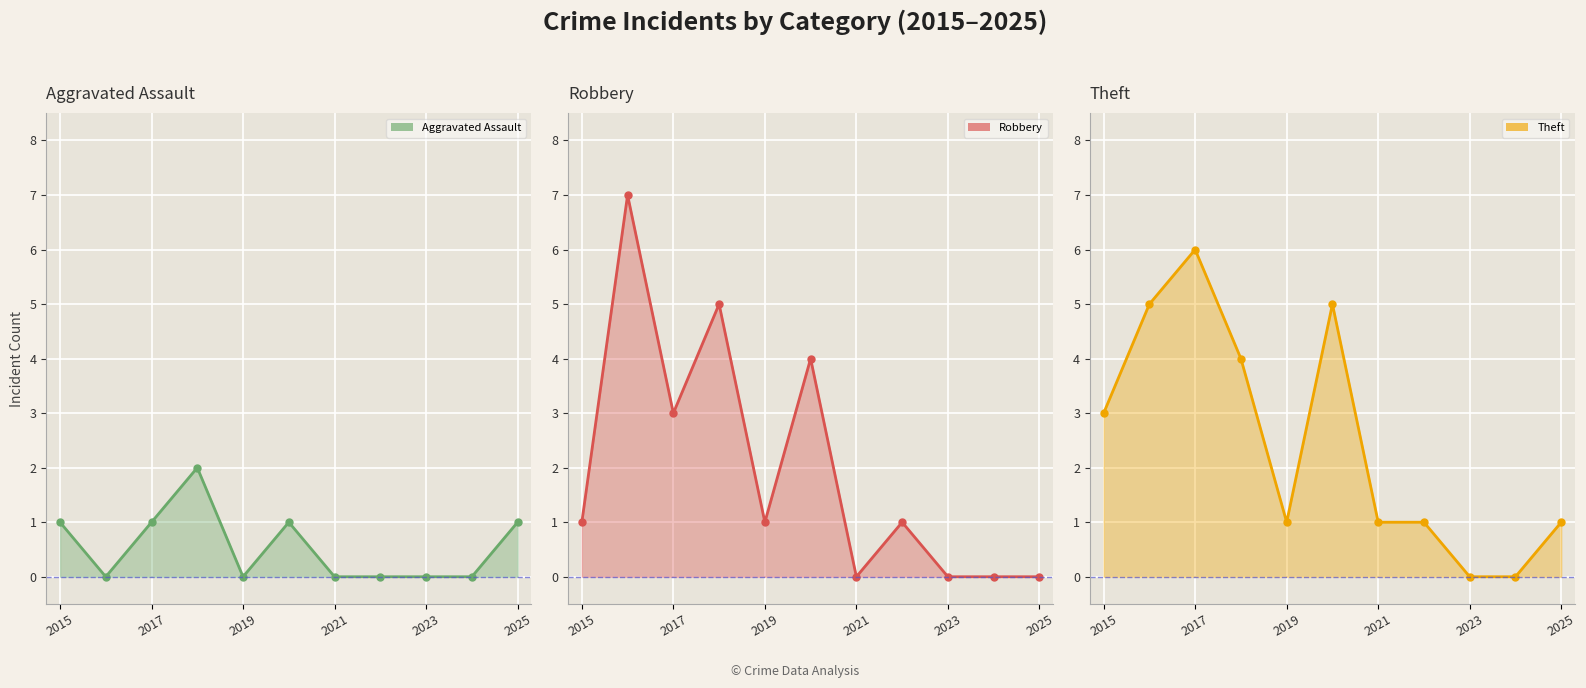

Which series changed the most between 2016 and 2024?

Robbery